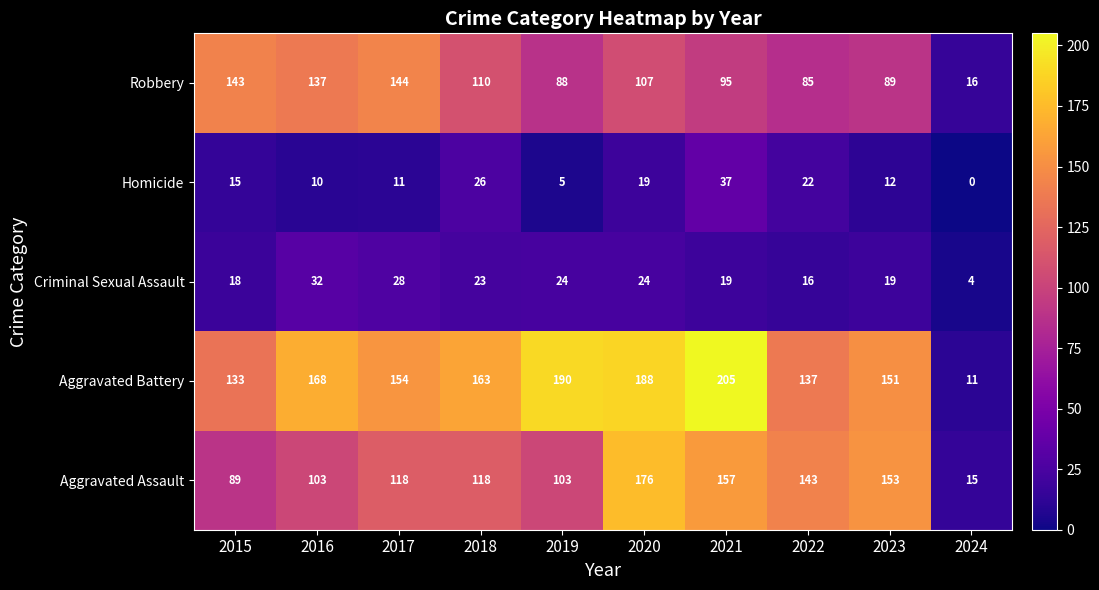

What value does the Homicide series have at 2017, to the nearest 5?

10